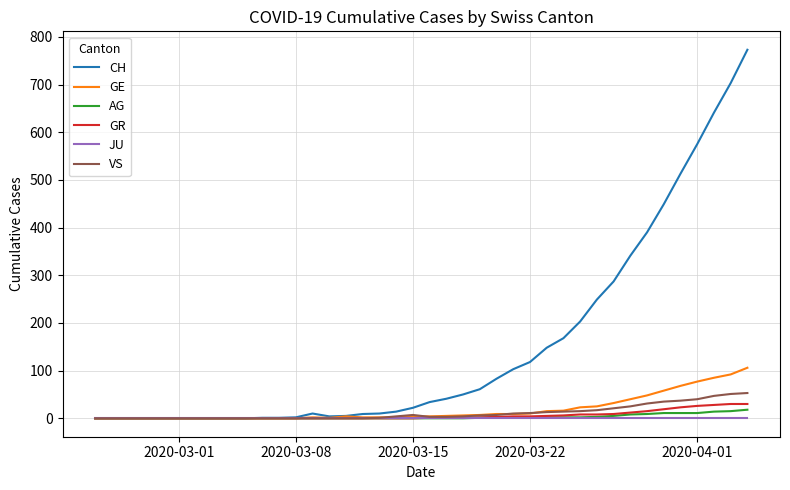

Which series has the largest total across all categories?

CH